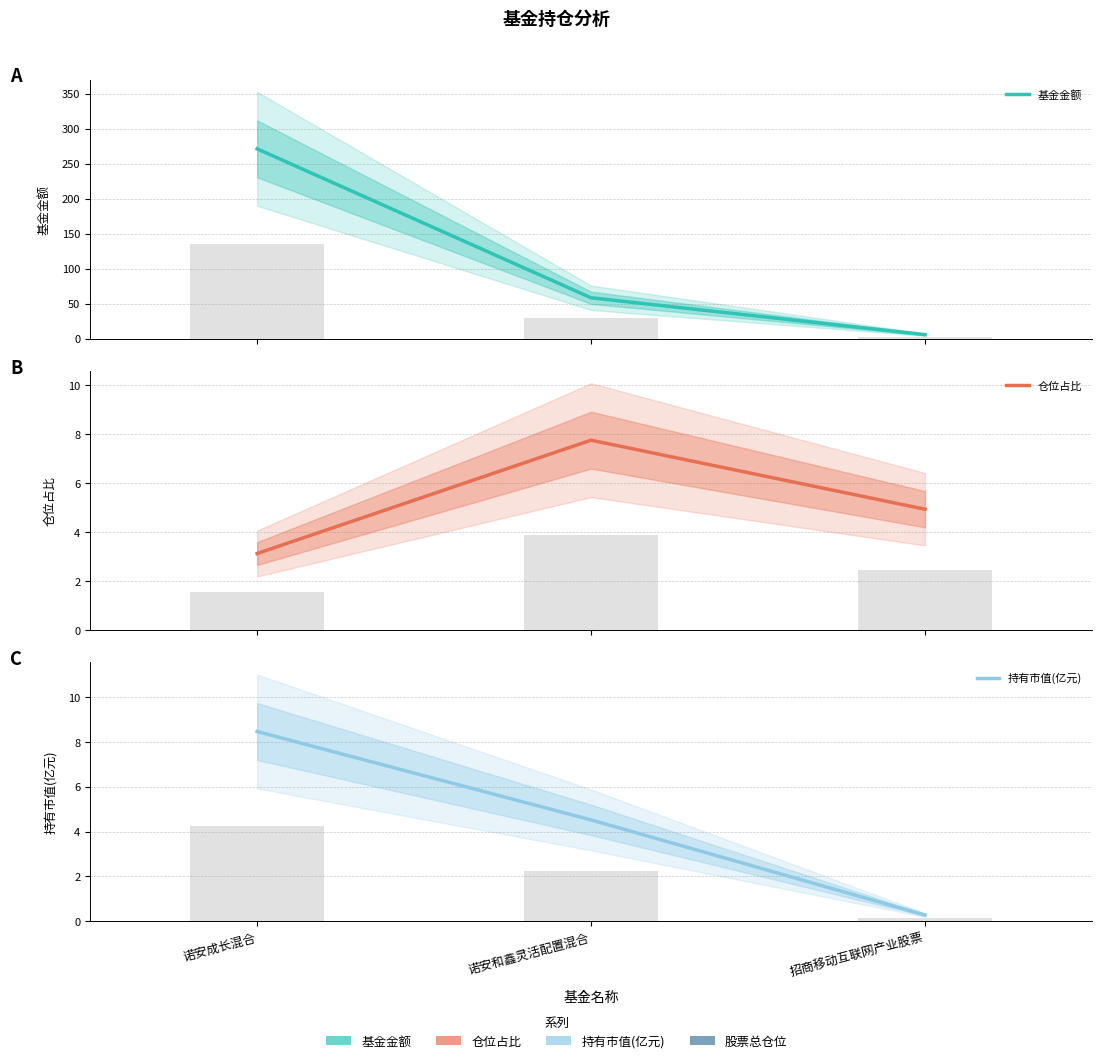

At which label does 持有市值(亿元) reach its minimum?

招商移动互联网产业股票